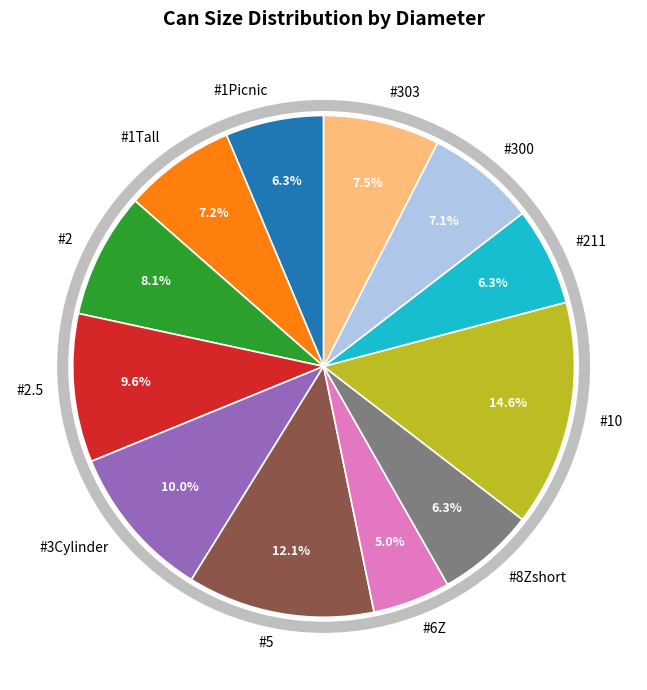

Combined, do #1Tall and #211 account for over 50%?

No